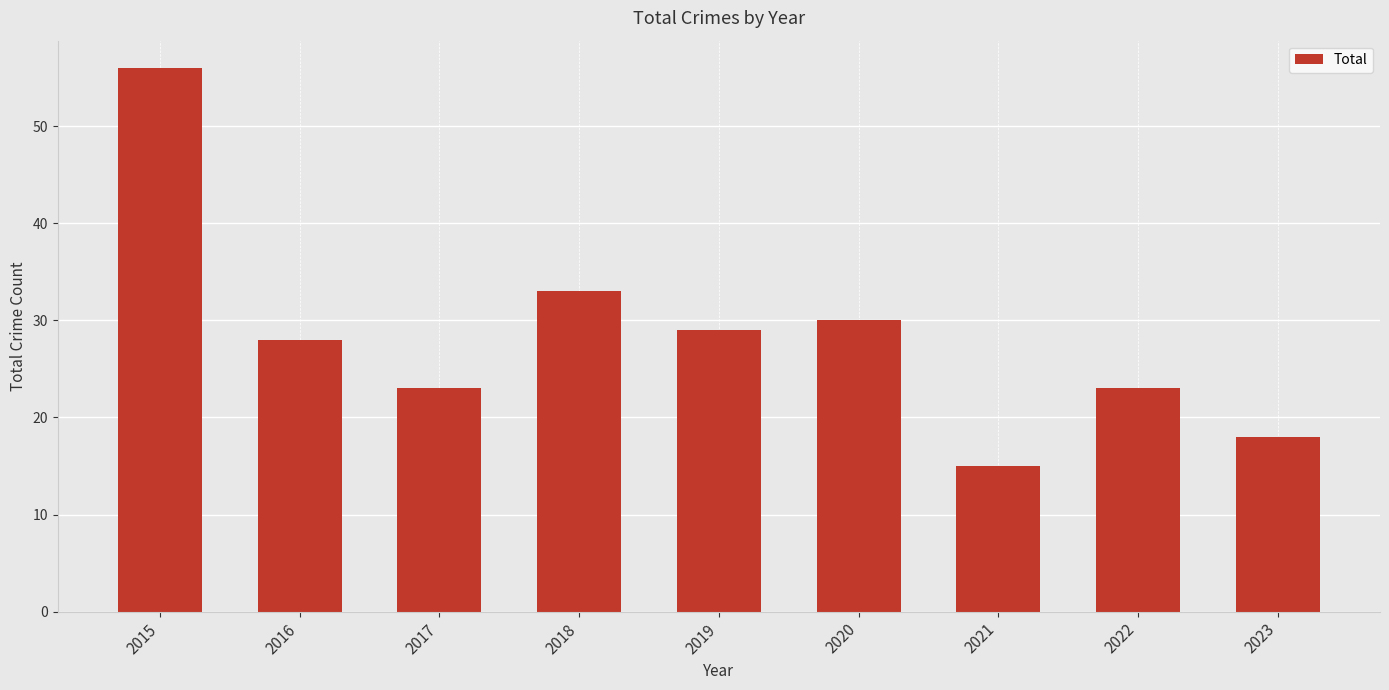

Are the bars horizontal?

No